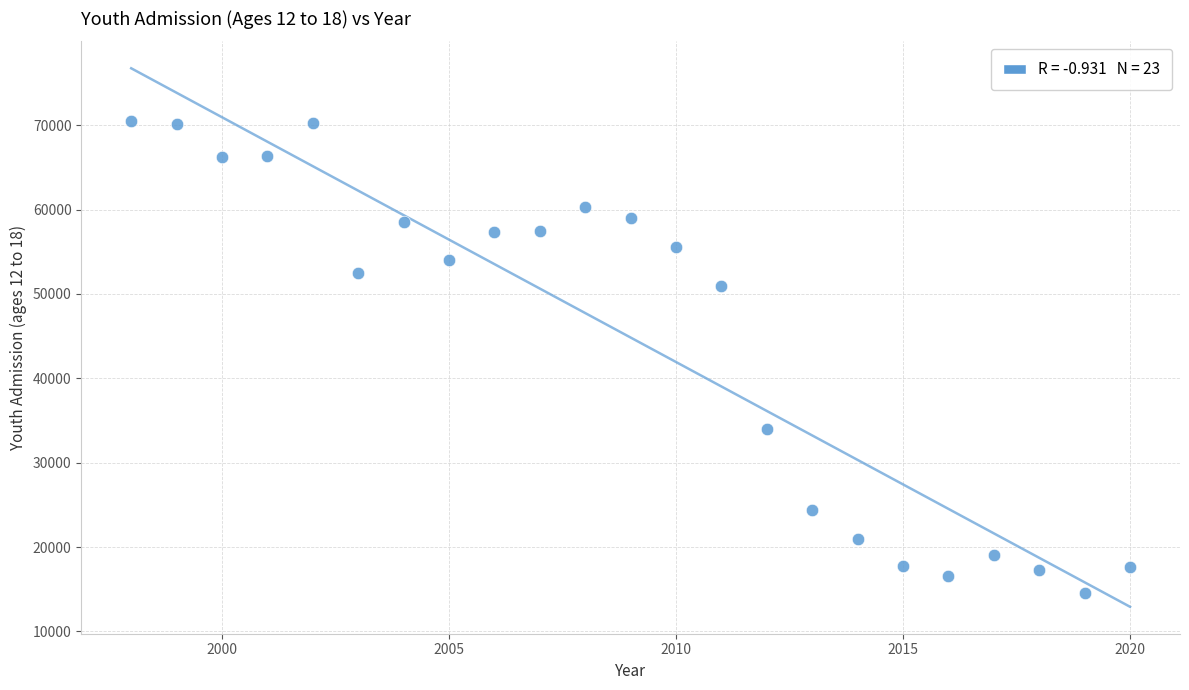

What is the range of X values (max minus min)?

22